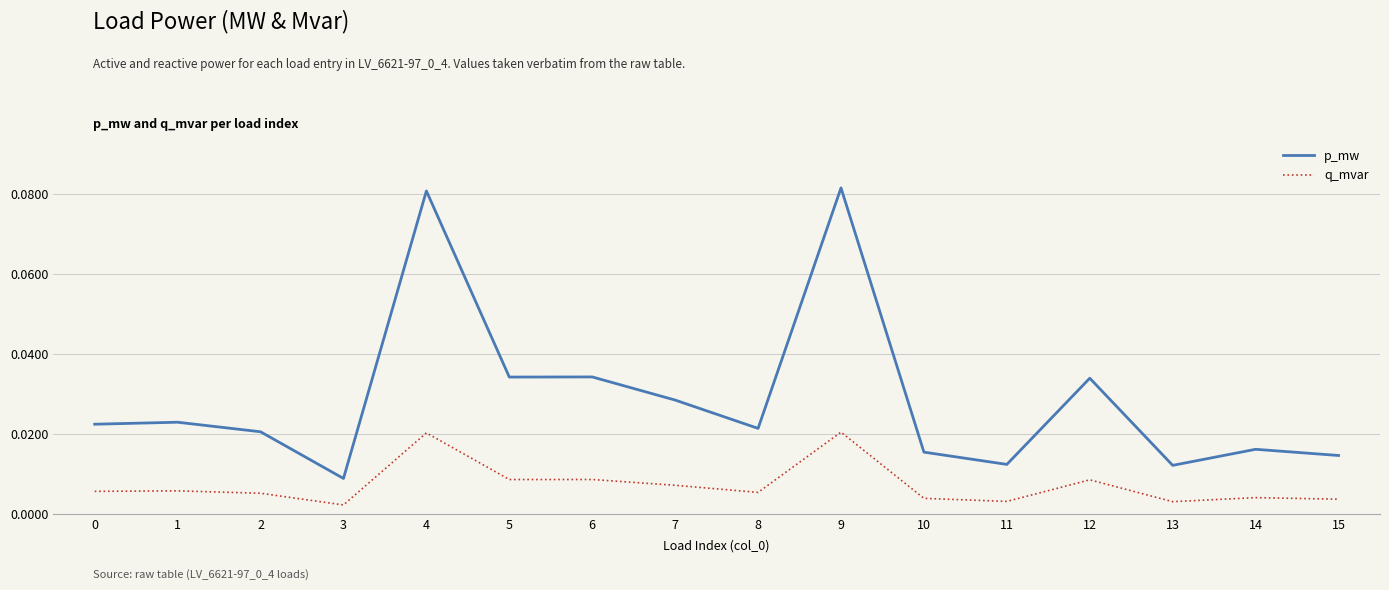

Is the value of q_mvar at 2 greater than the value of p_mw at 2?

No